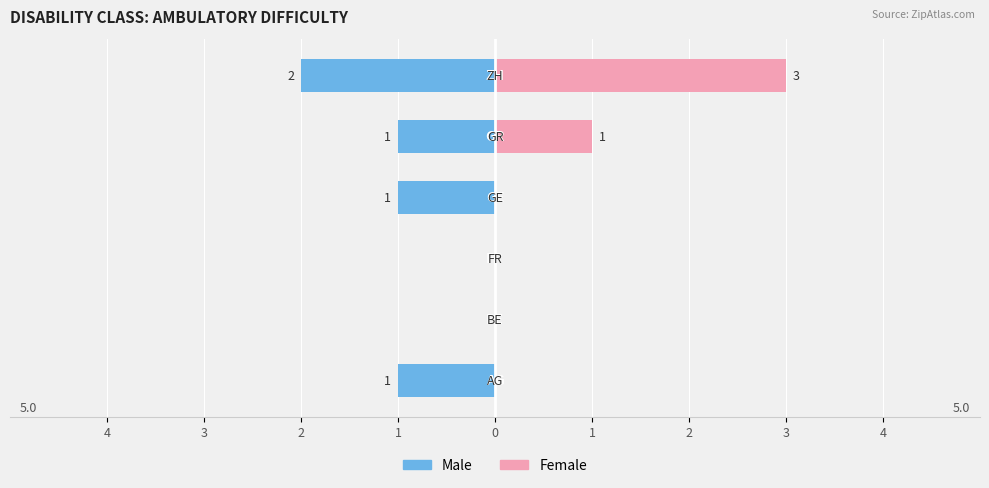

Reading right to left, what are all the values shown in this chart?

Male: 1=-2	0=-1	1=-1	2=0	3=0	4=-1
Female: 1=3	0=1	1=0	2=0	3=0	4=0